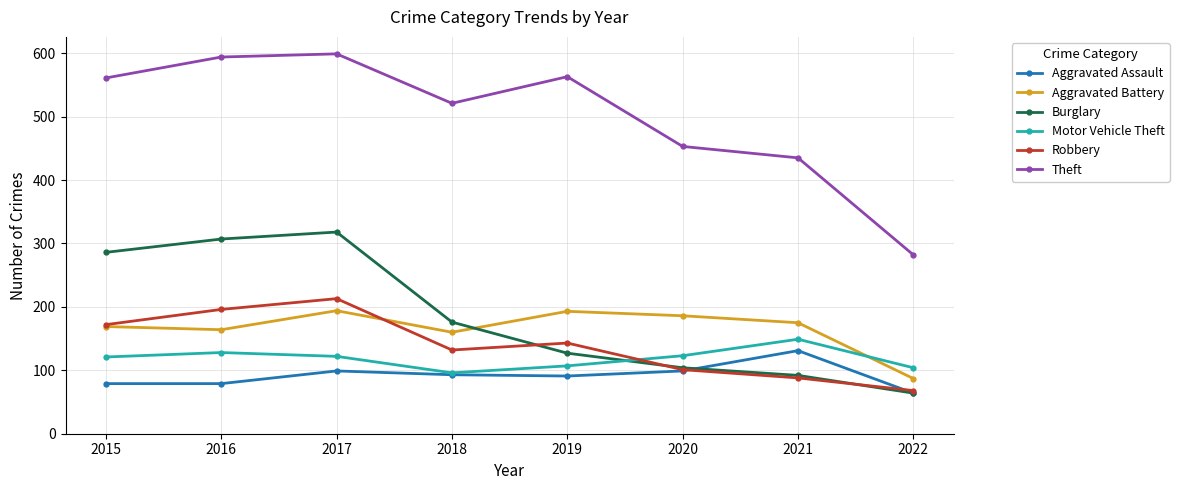

List the labels in order of Robbery value, smallest first.

2022, 2021, 2020, 2018, 2019, 2015, 2016, 2017